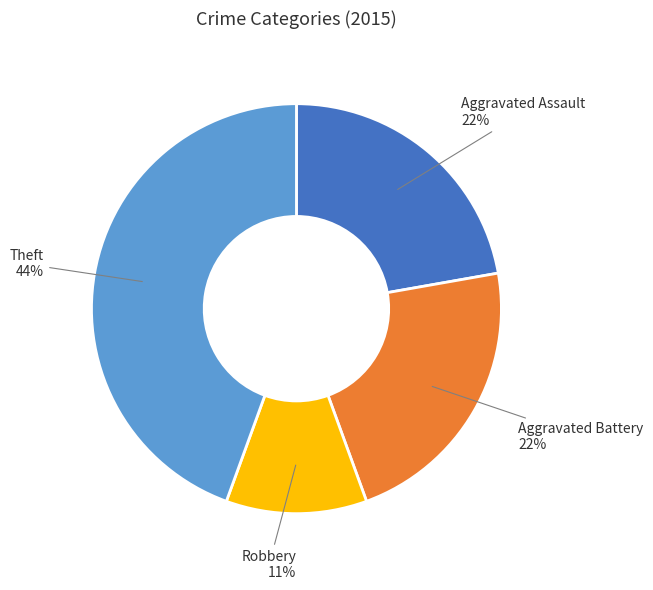

Is there a majority slice in this chart?

No